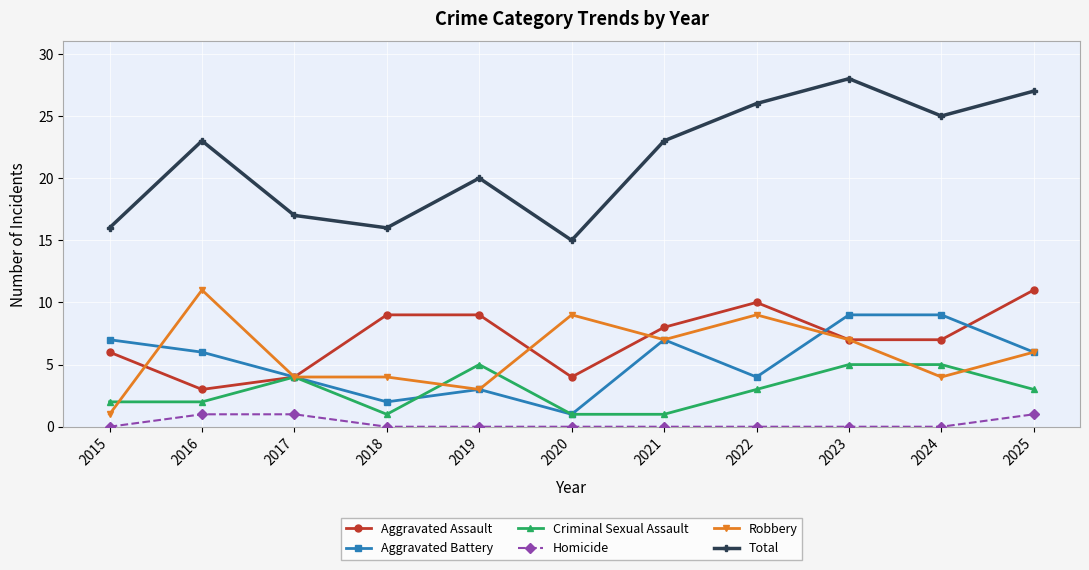

Which series has the widest spread of values?

Total